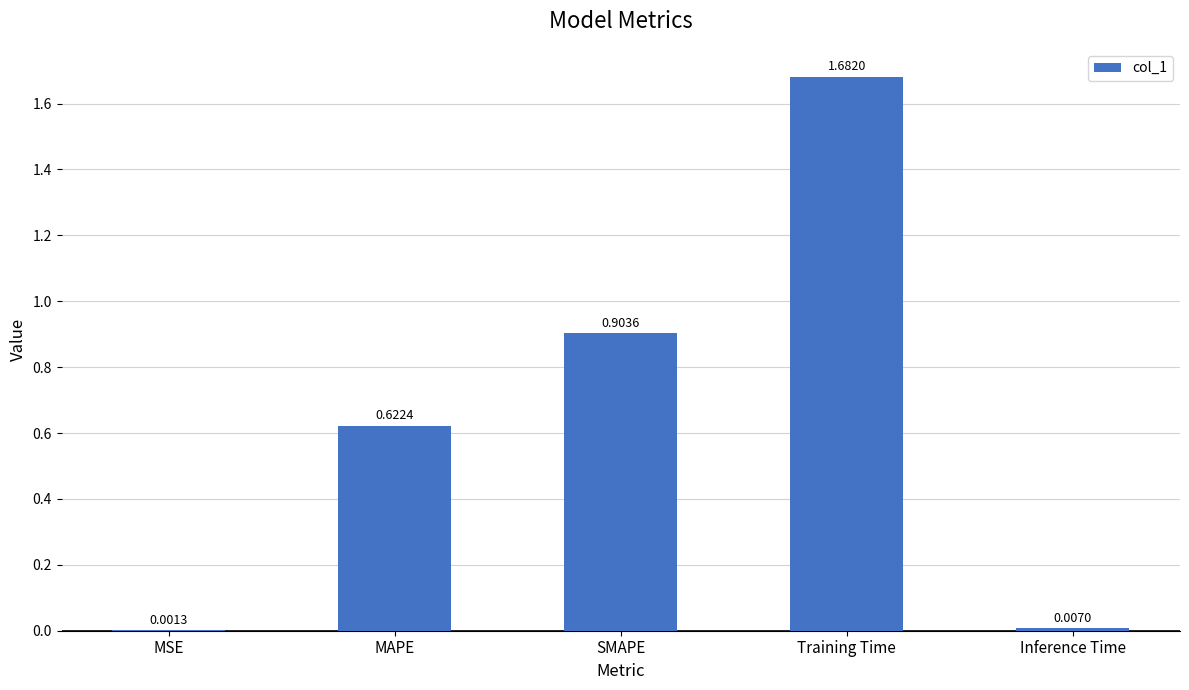

How many series are shown in this chart?

1